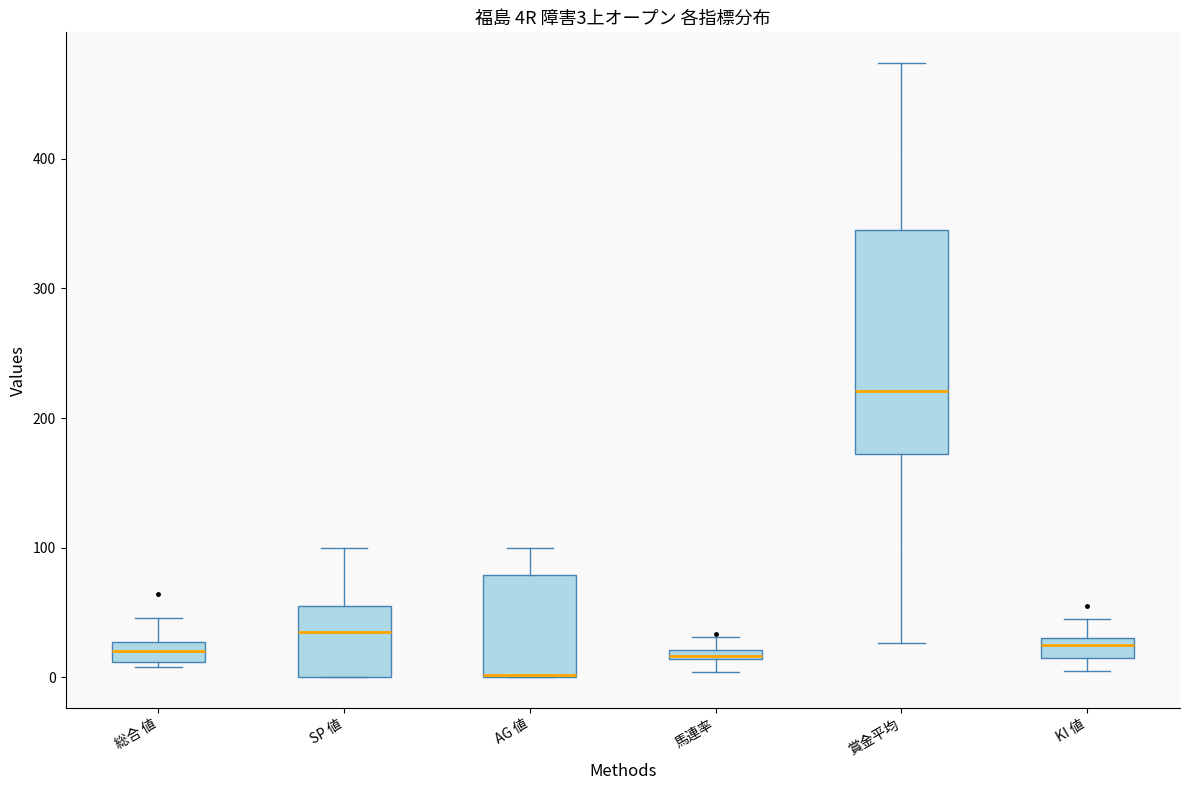

Comparing the boxes themselves (not the whiskers), which one is the tallest?

賞金平均